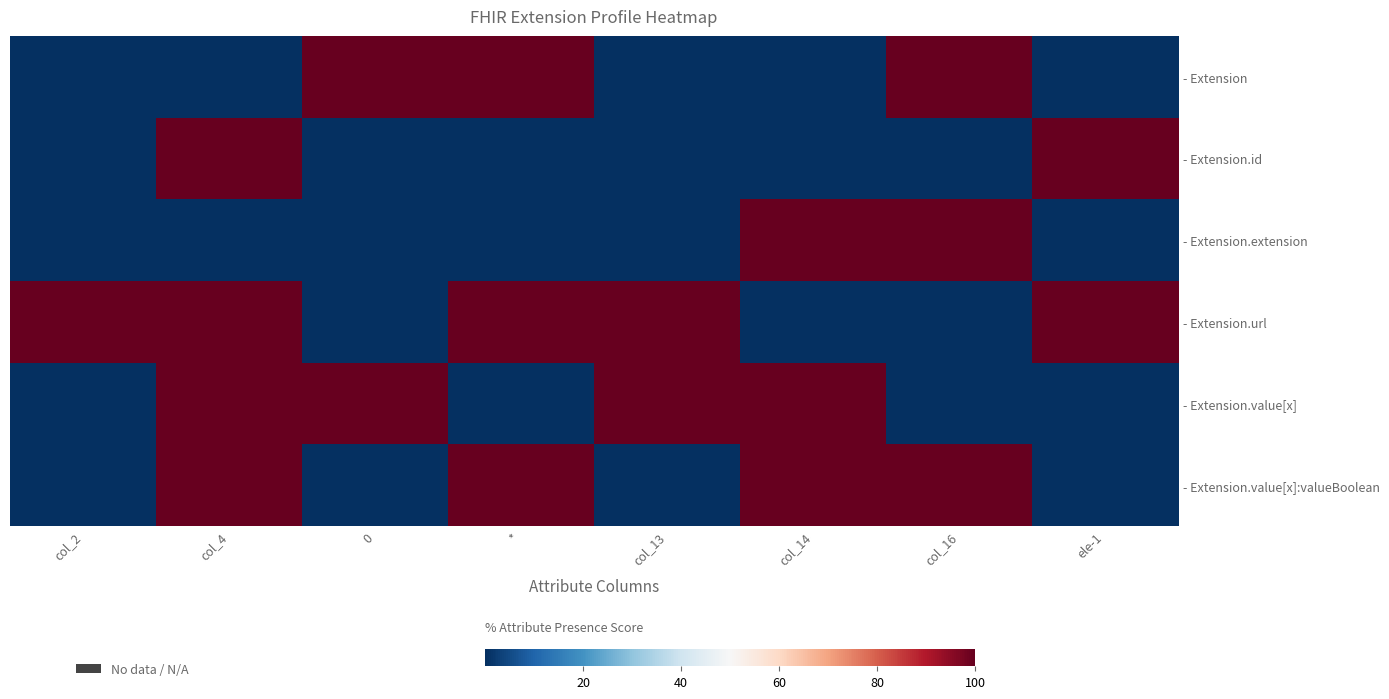

At which category is the sum across all series the highest?

col_4